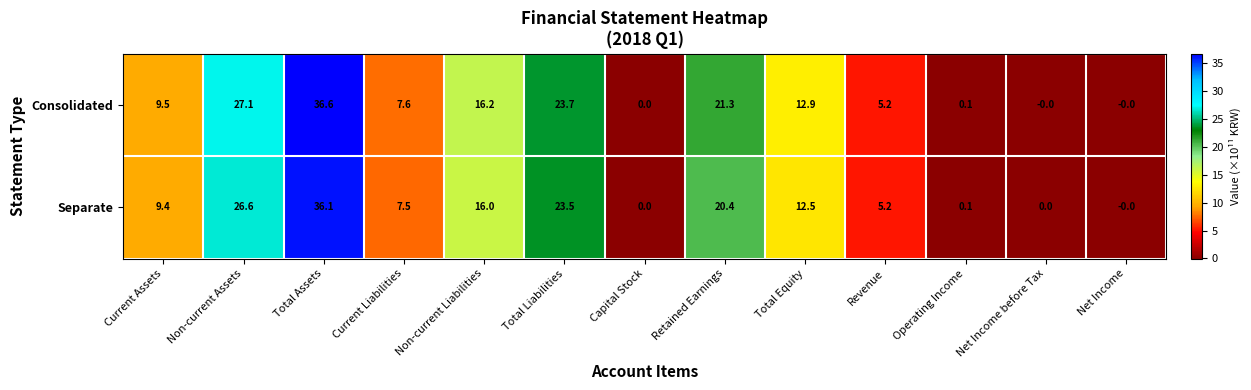

Which series has the largest range (max minus min)?

Consolidated